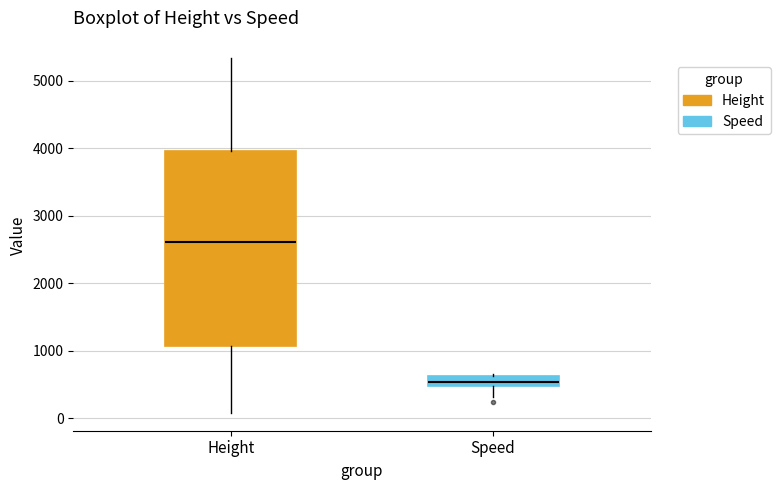

Where is the lower edge of the box for Height on the y-axis? The values are not printed on the chart, so give them approximately, as read against the axis.

1100